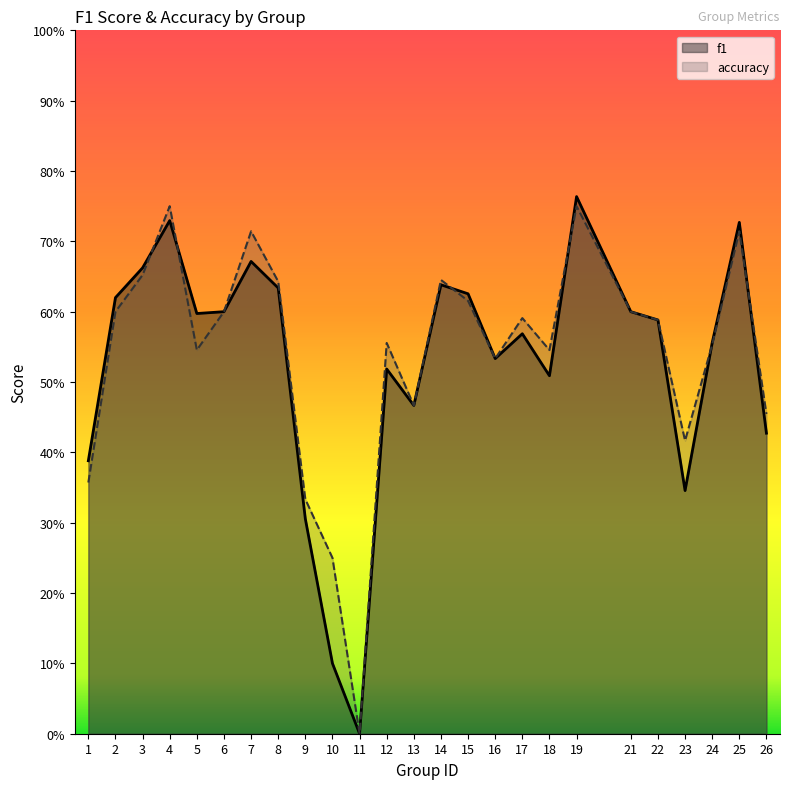

At which category does the chart reach its minimum across all series?

11